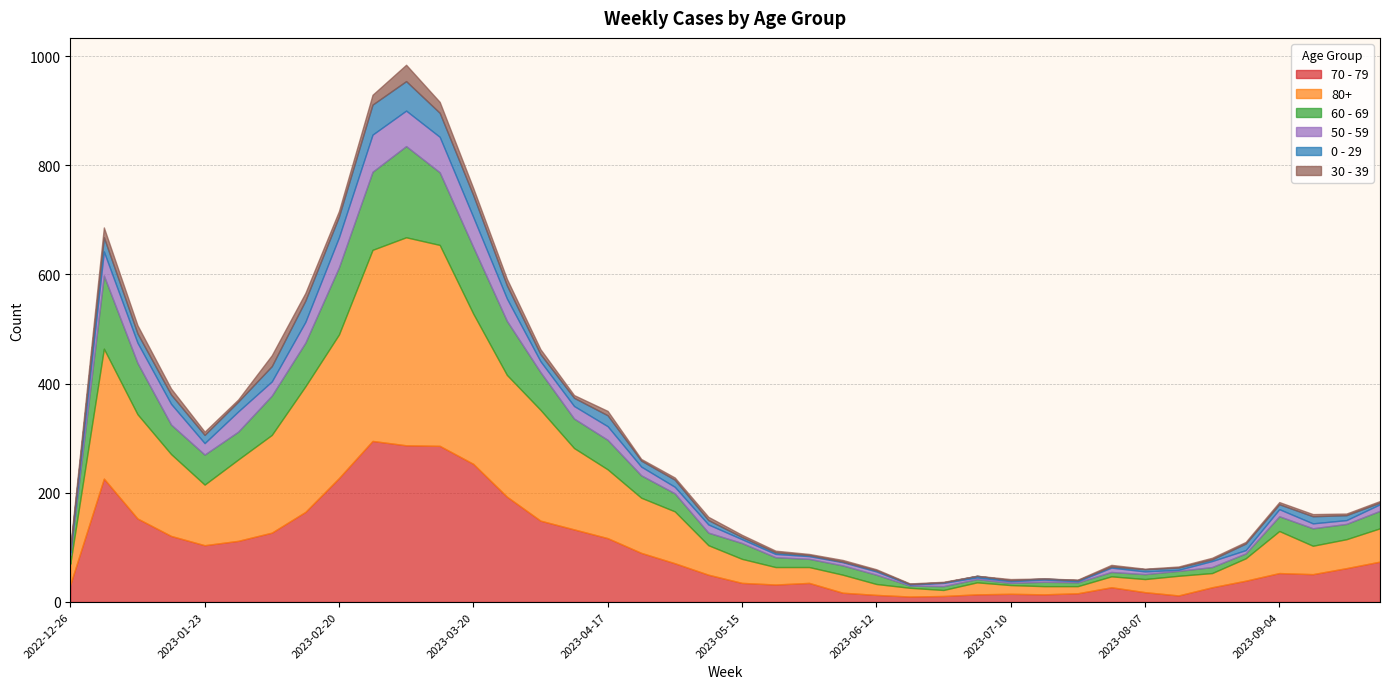

What is the total value across all series at 2023-01-23?

312